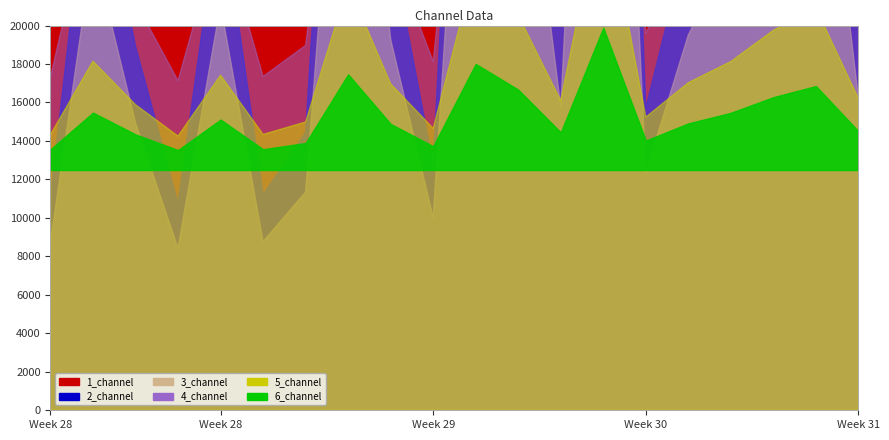

Between 2 and 12, which is larger?

12